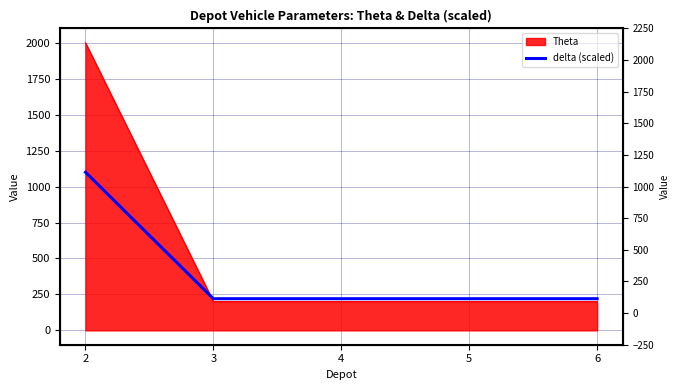

List the labels in order of value, smallest first.

3, 4, 5, 6, 2